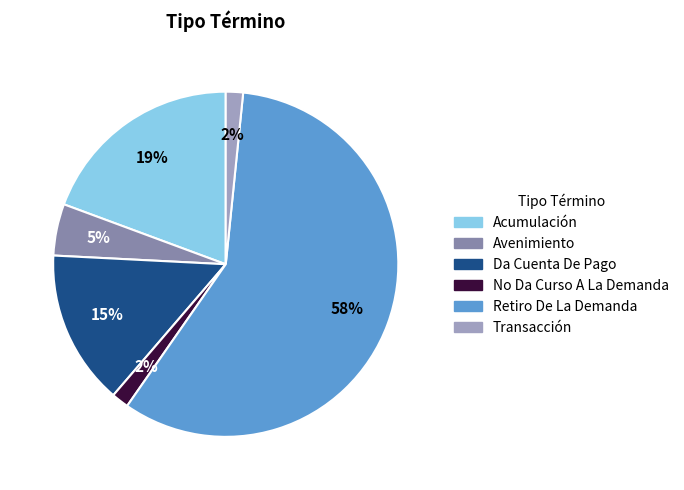

Between Acumulación and Transacción, which is larger?

Acumulación